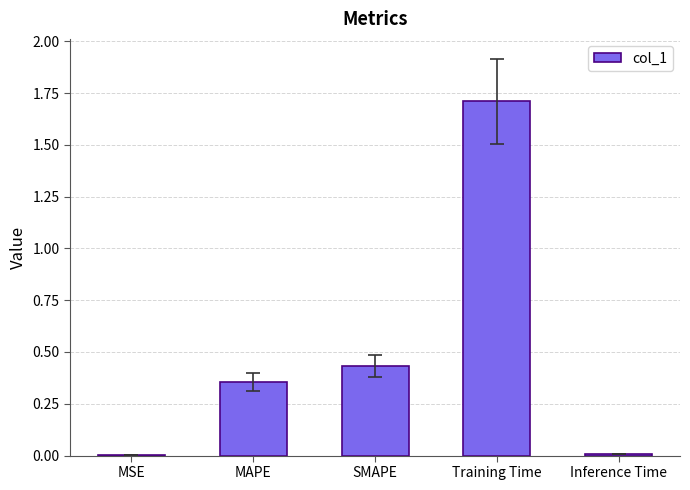

The value at MAPE is 0.1. True or false?

False